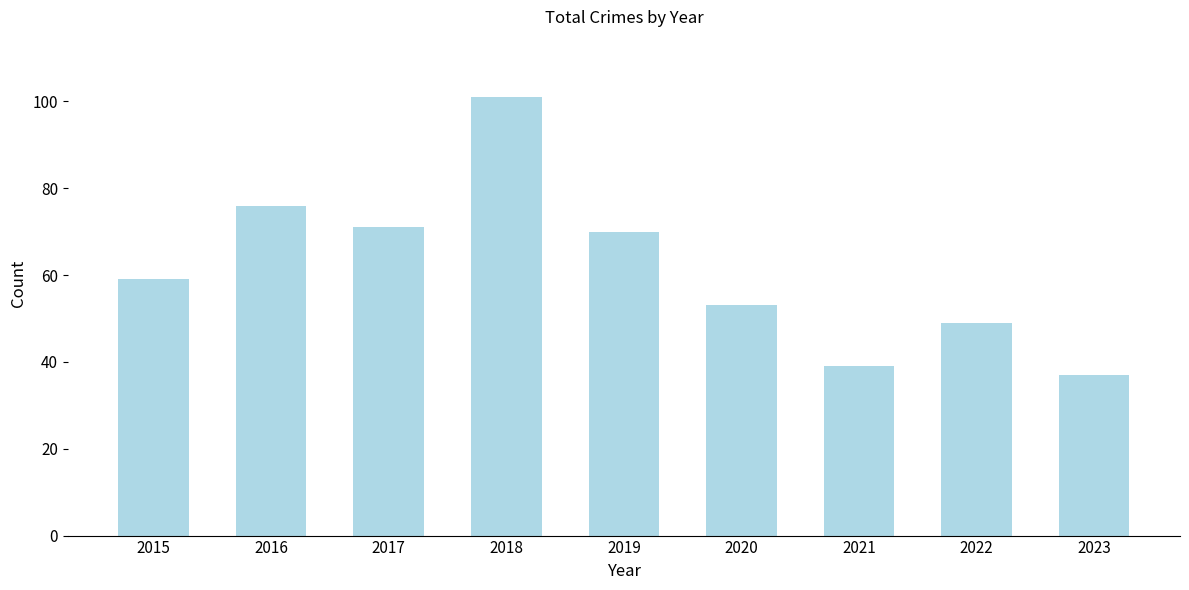

How many categories are shown in the chart?

9